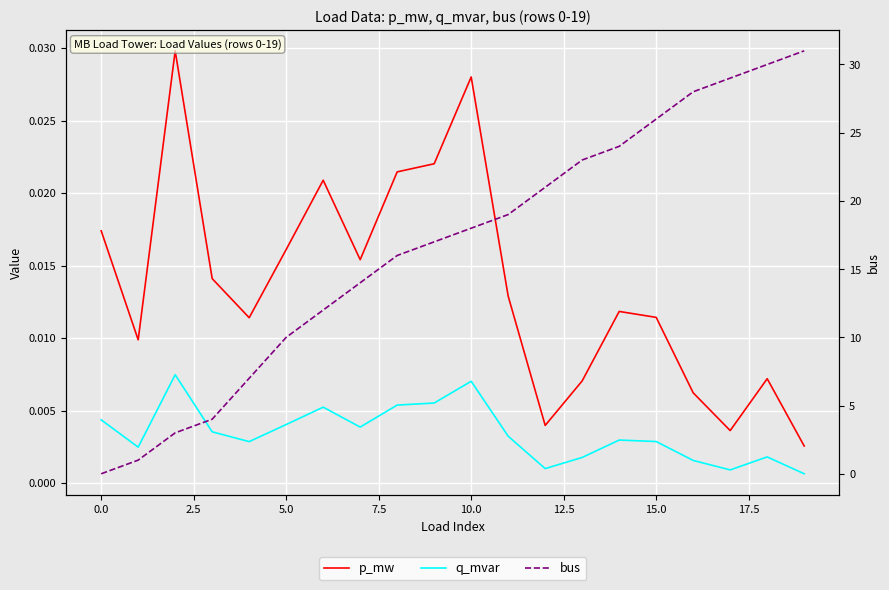

Which series has the largest total across all categories?

bus